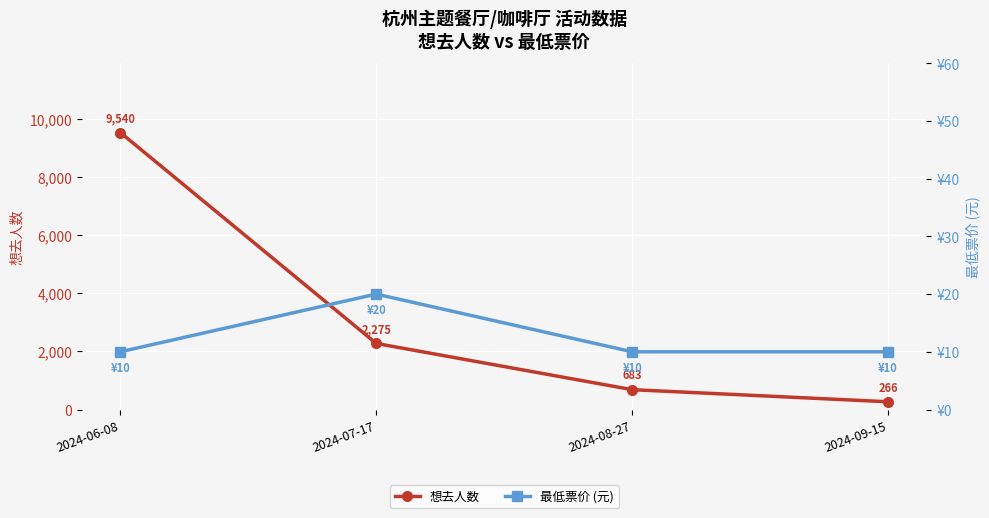

The 想去人数 series shows 74 at 2024-09-15. True or false?

False